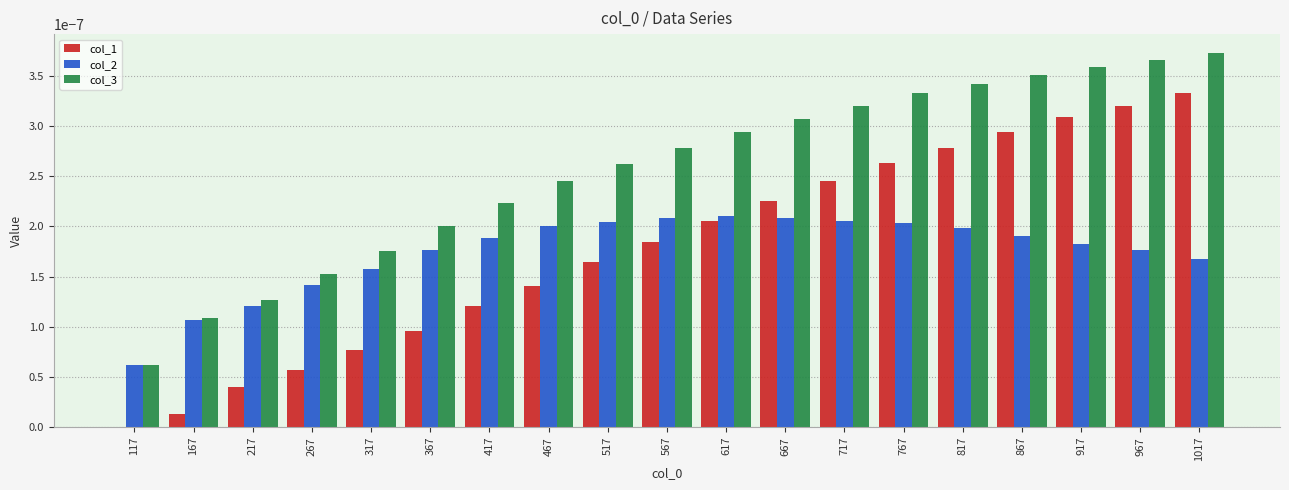

Between 517 and 917, which series saw the biggest shift?

col_1